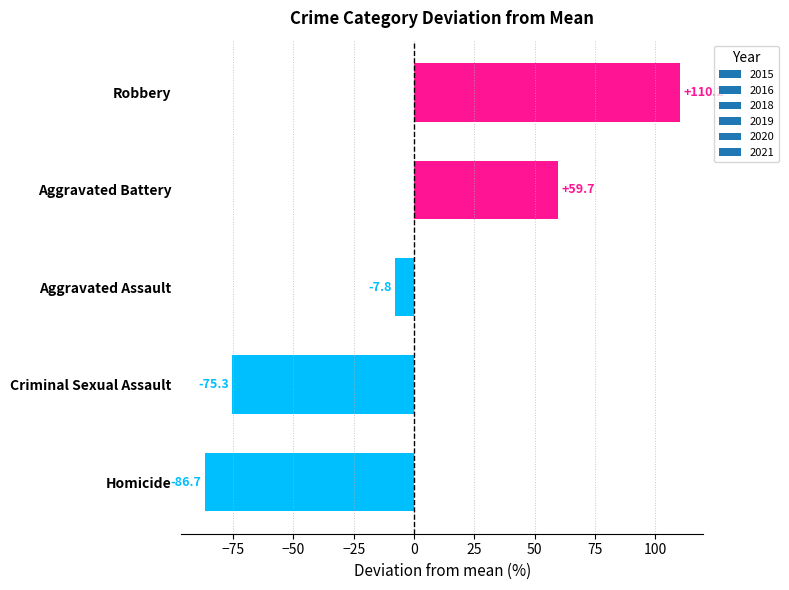

How many categories are shown in the chart?

5